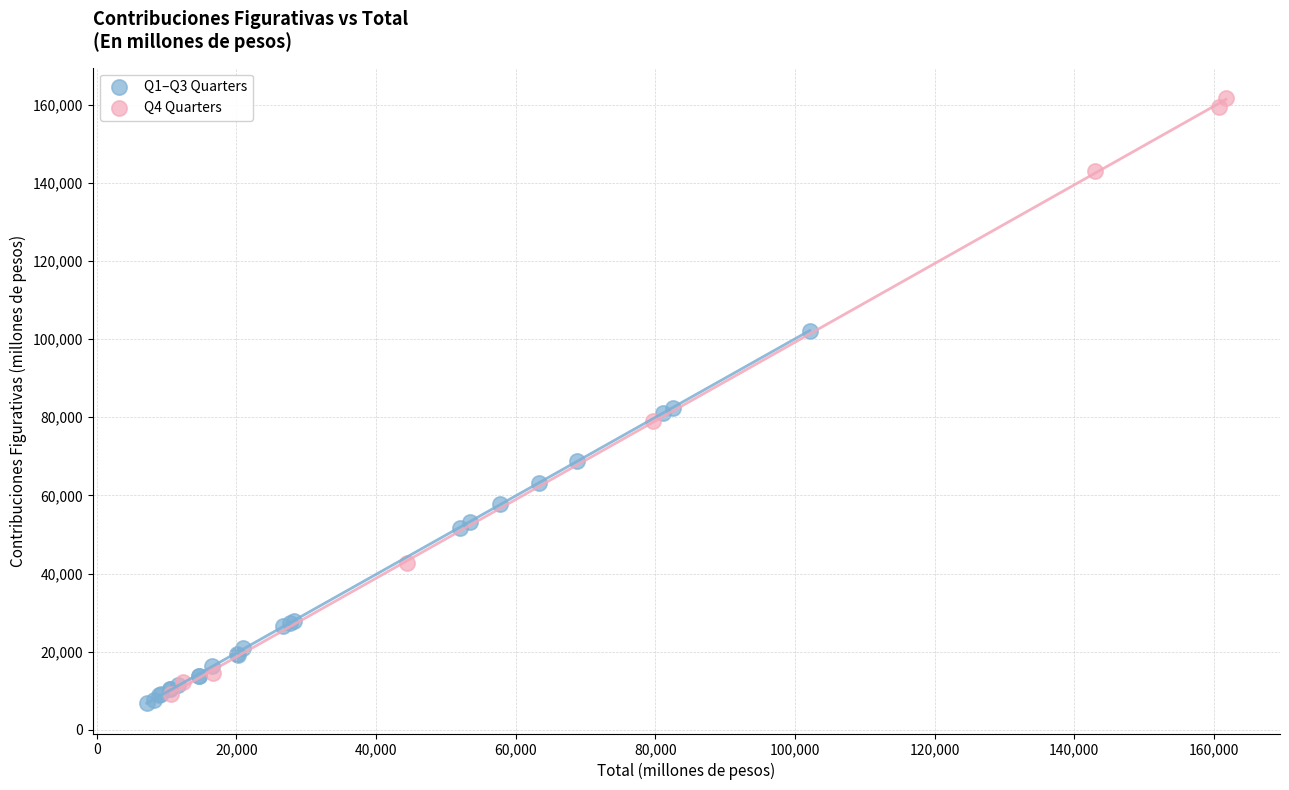

Which series has the widest spread of Y values?

Q4 Quarters